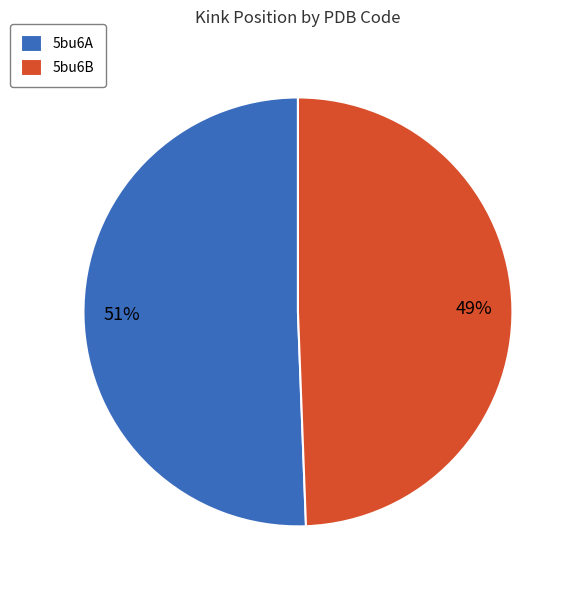

To the nearest percent, what percentage of the pie is 5bu6B?

49%